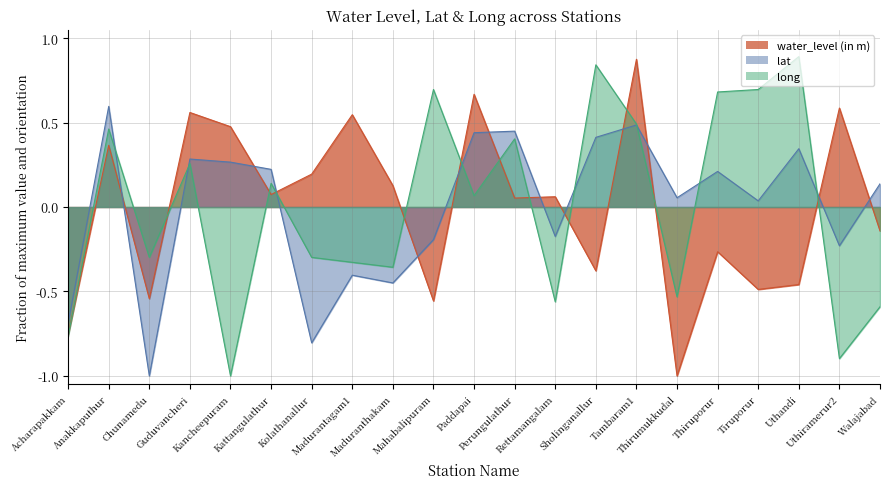

The long series shows 0.1 at Perungulathur. True or false?

False